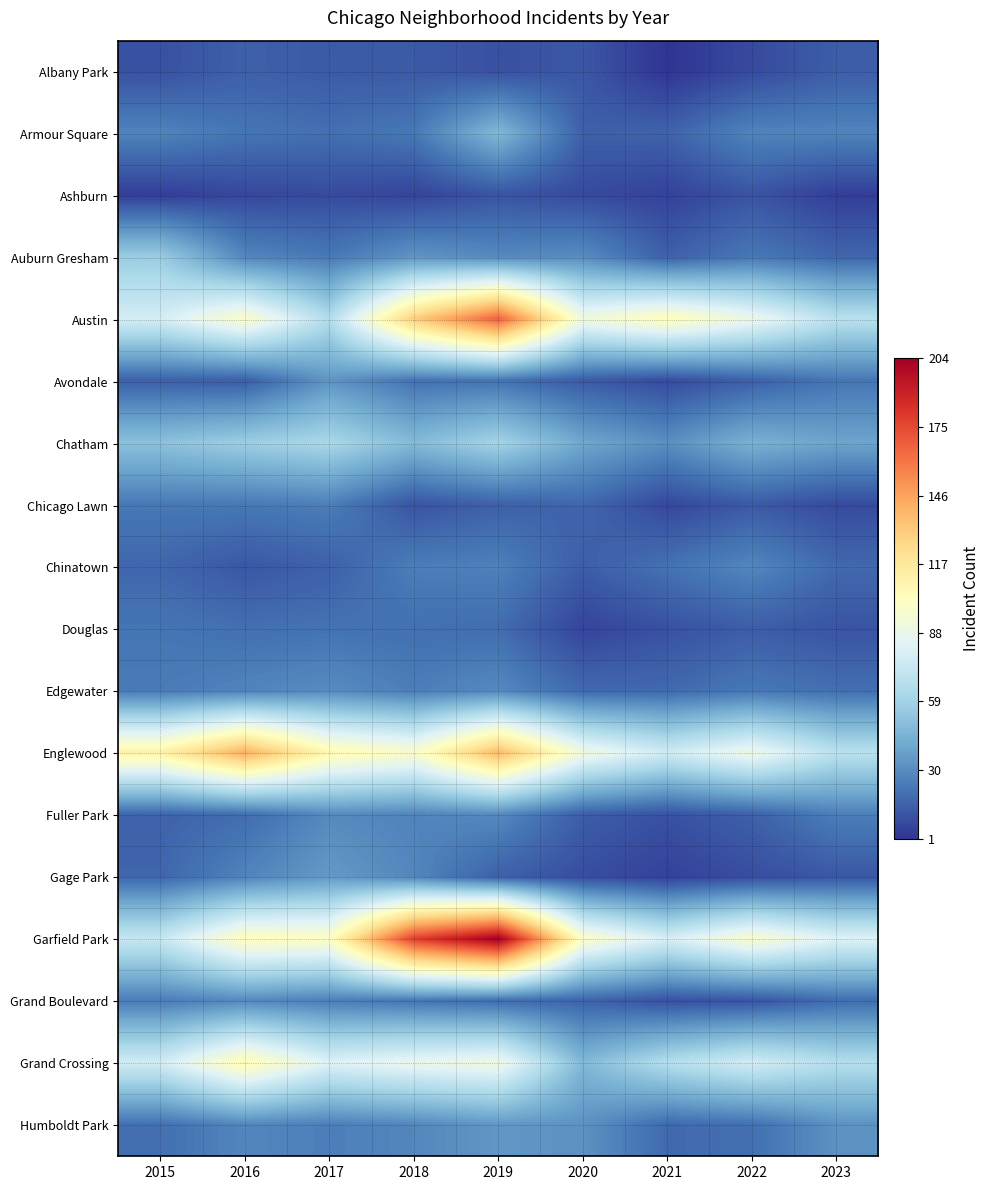

Which label corresponds to the largest value in the chart?

2019